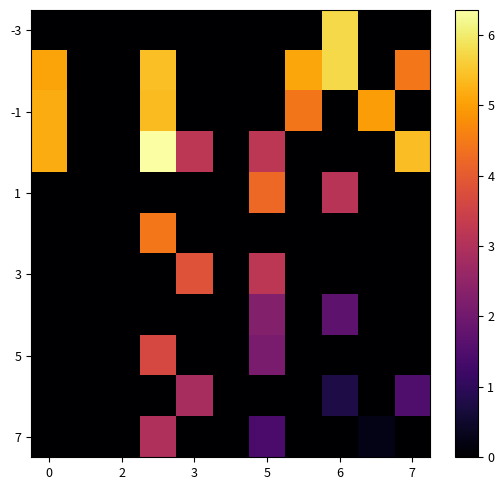

How many distinct data groups are displayed?

11